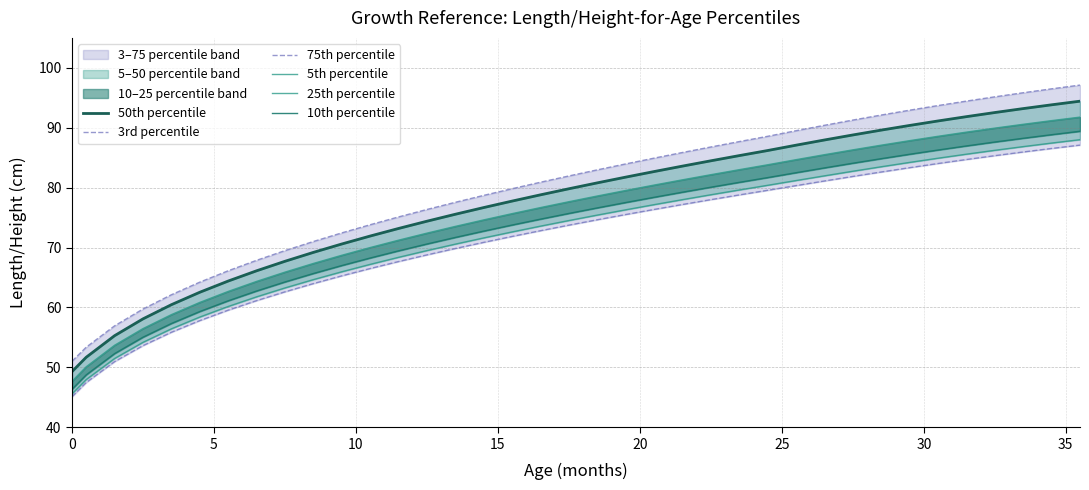

True or false: 25th percentile has more than 0 interior local peaks.

False